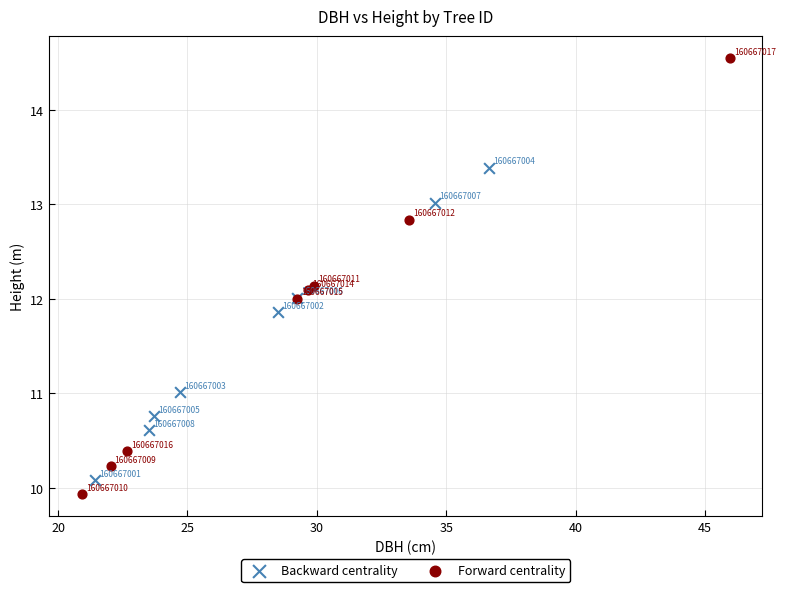

Which series reaches the maximum Y coordinate?

Forward centrality